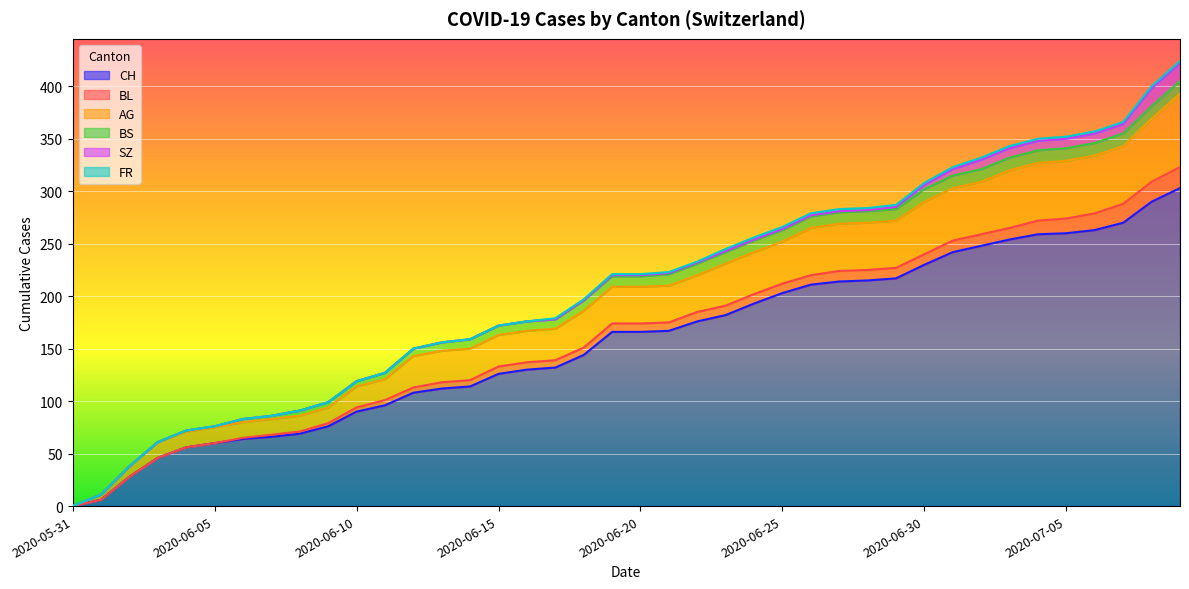

True or false: BL and CH cross at least once.

False